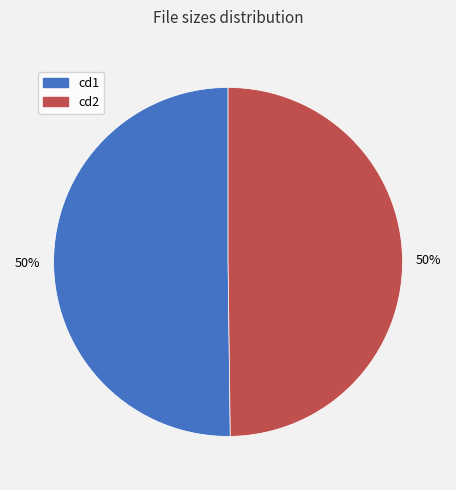

To the nearest percent, what is the average slice percentage?

50%